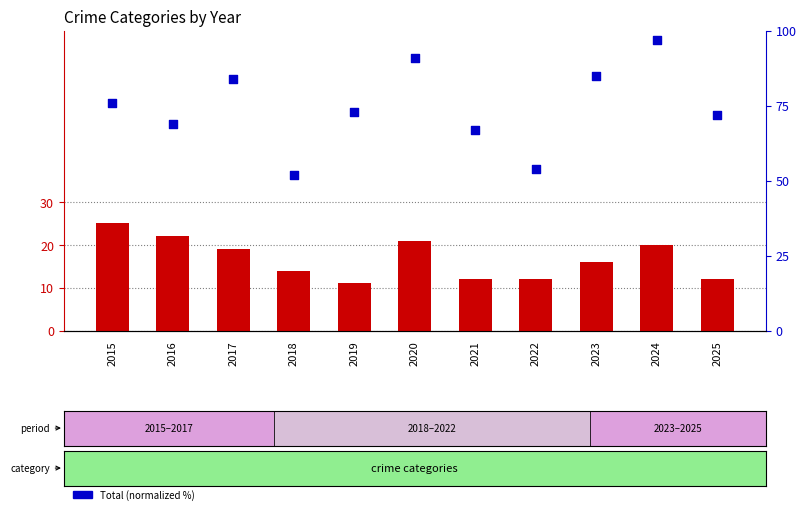

At which category is the sum across all series the highest?

2024